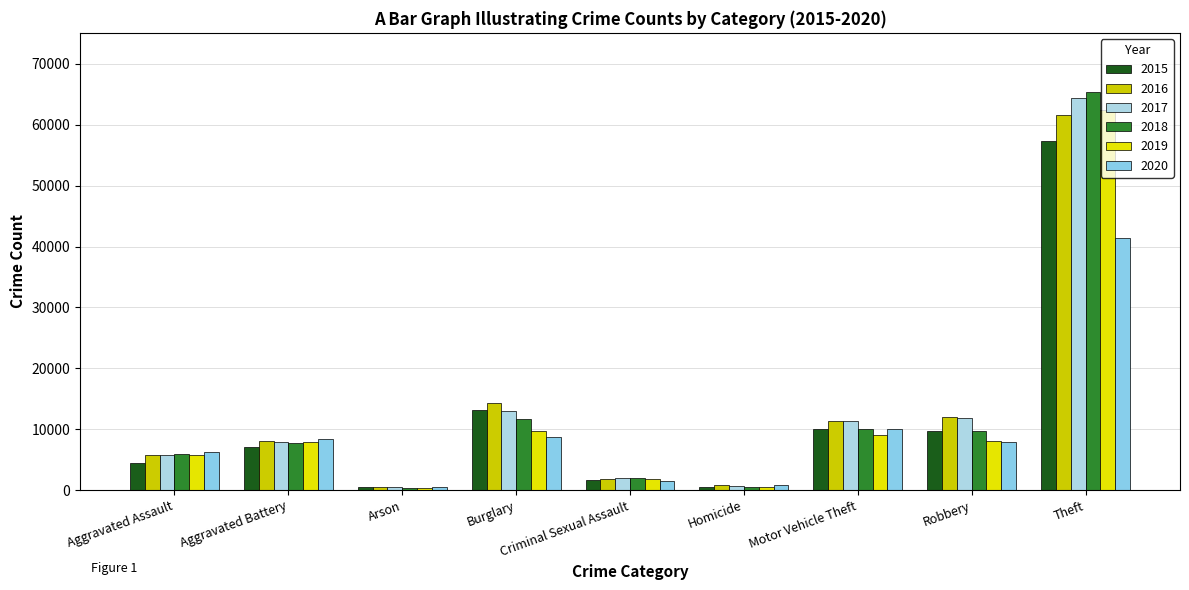

How many bars are there in each group?

6